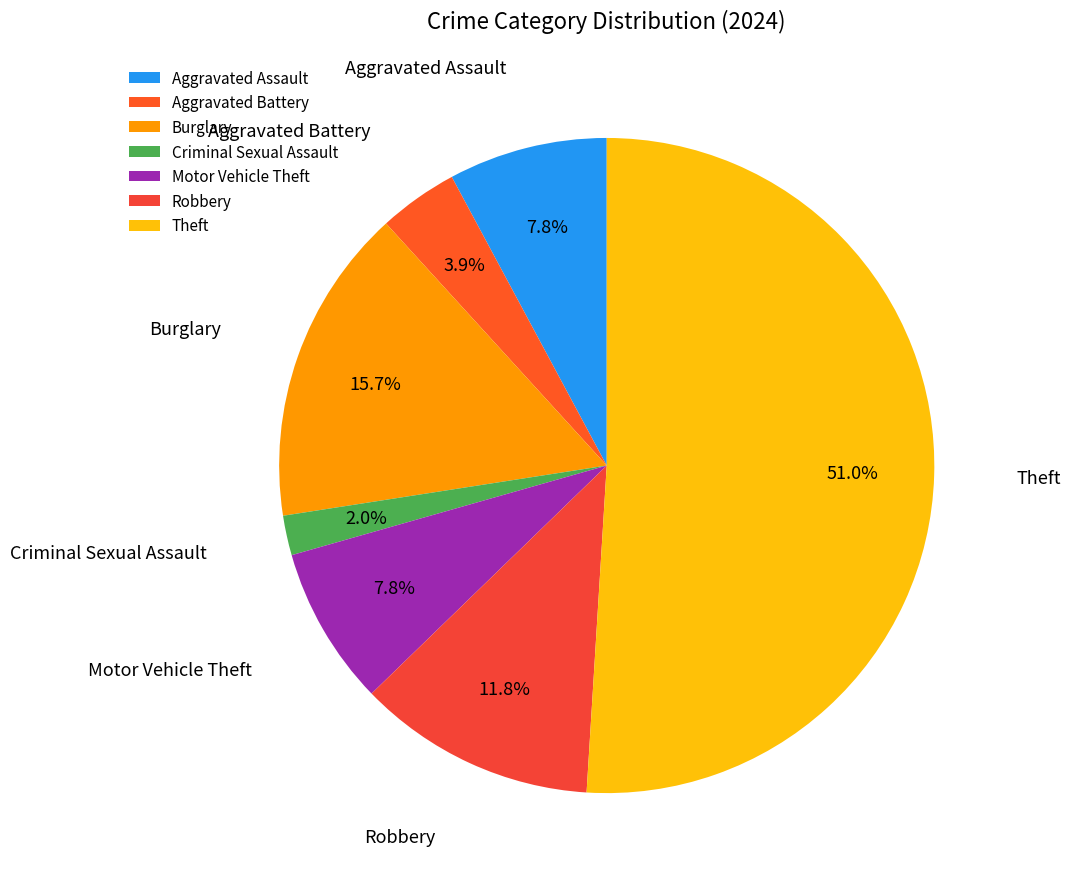

To the nearest percent, what is the difference between the largest and smallest slice percentages?

49%